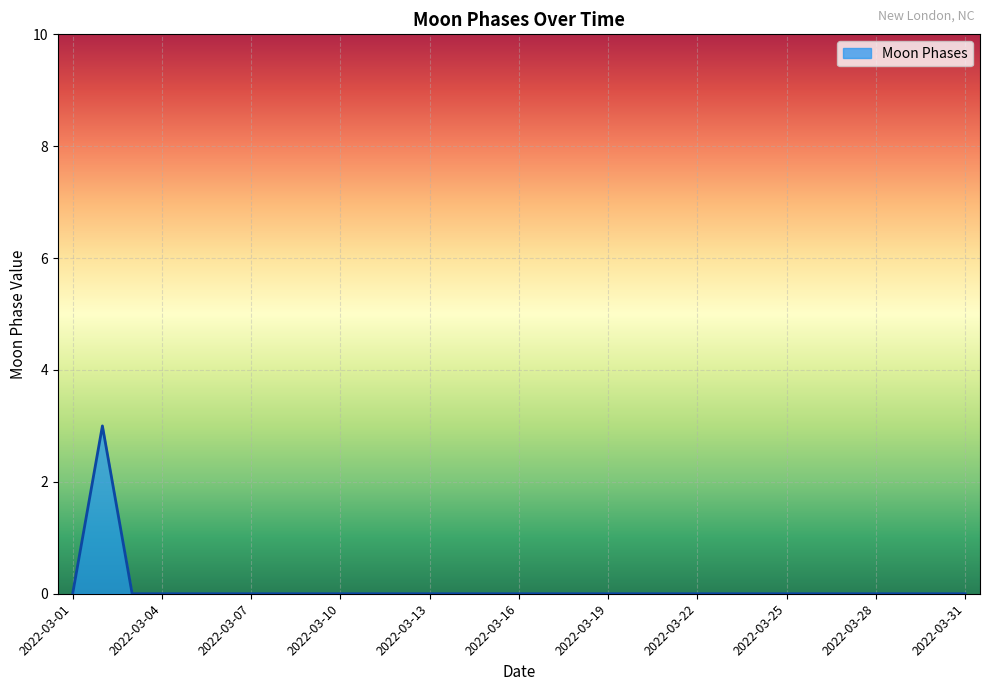

What is the sum of all values?

3